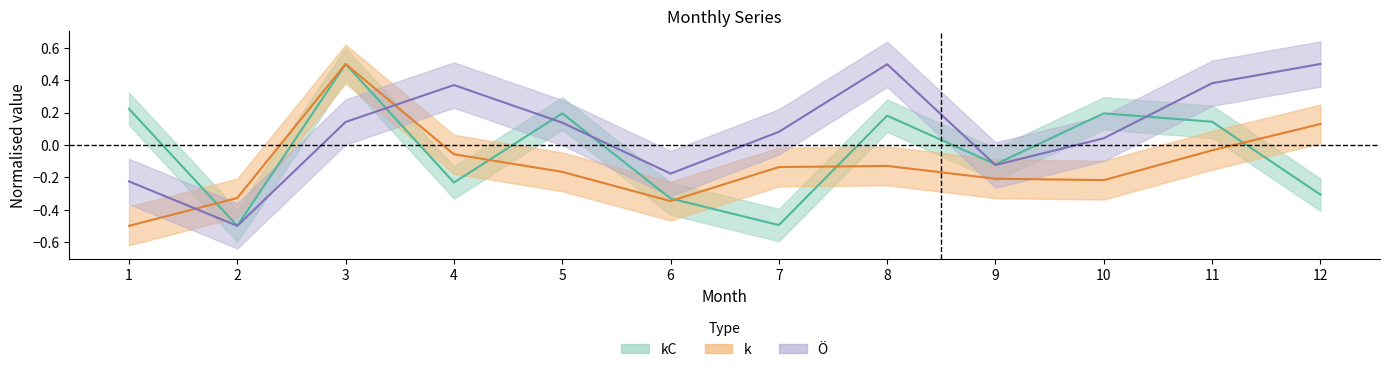

Does the chart have visible grid lines?

No